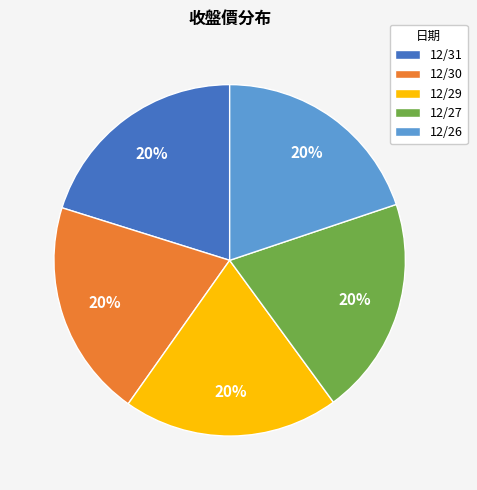

Is there any slice that represents more than half of the pie?

No